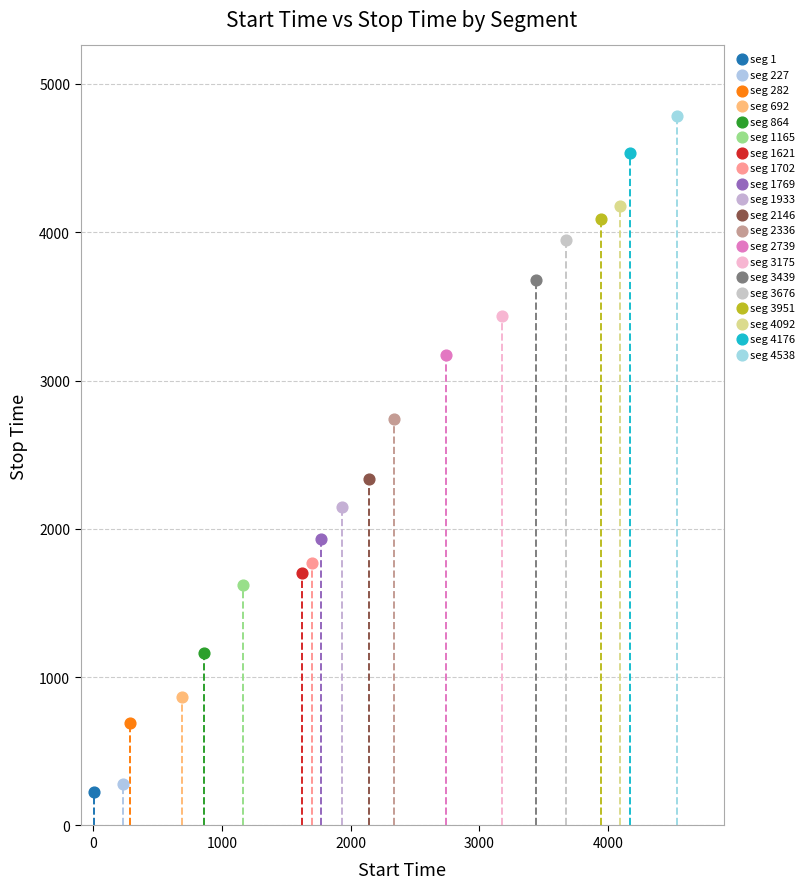

Which series reaches the maximum Y coordinate?

seg 4538